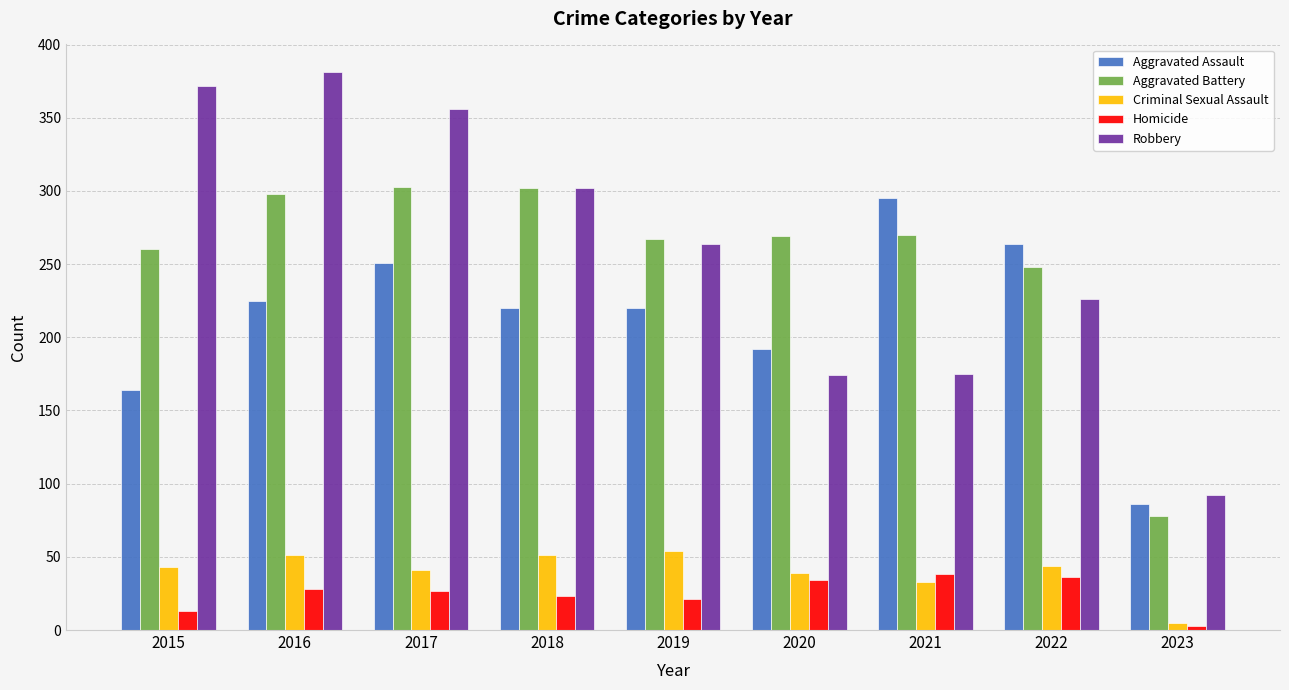

What are all the series names shown in the legend?

Aggravated Assault, Aggravated Battery, Criminal Sexual Assault, Homicide, Robbery